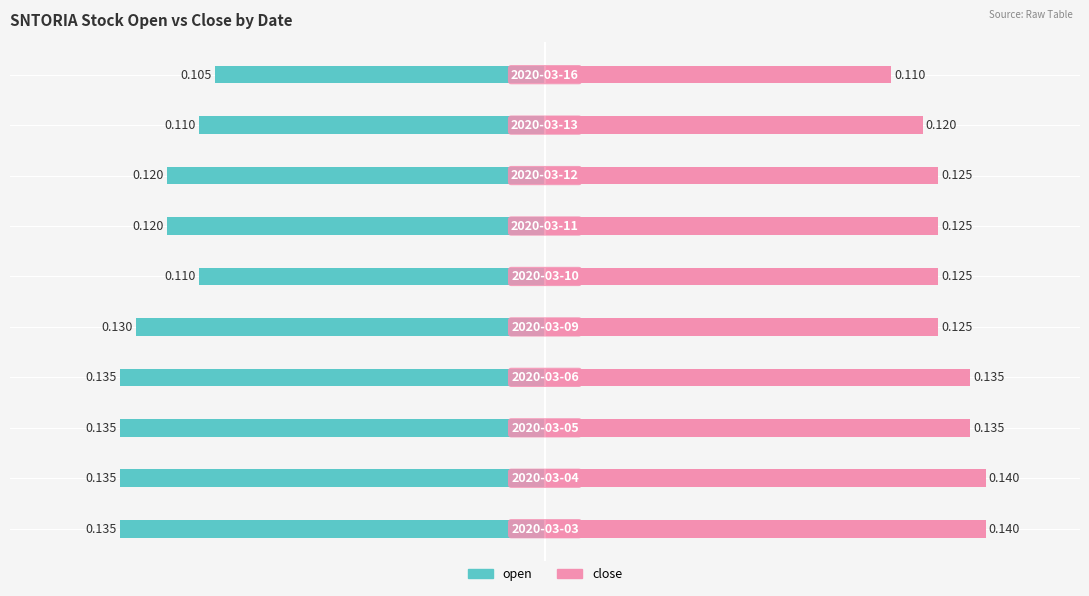

Reading right to left, extract all data points from this chart.

open: -0.1	-0.1	-0.1	-0.1	-0.1	-0.1	-0.1	-0.1	-0.1	-0.1
close: 0.1	0.1	0.1	0.1	0.1	0.1	0.1	0.1	0.1	0.1